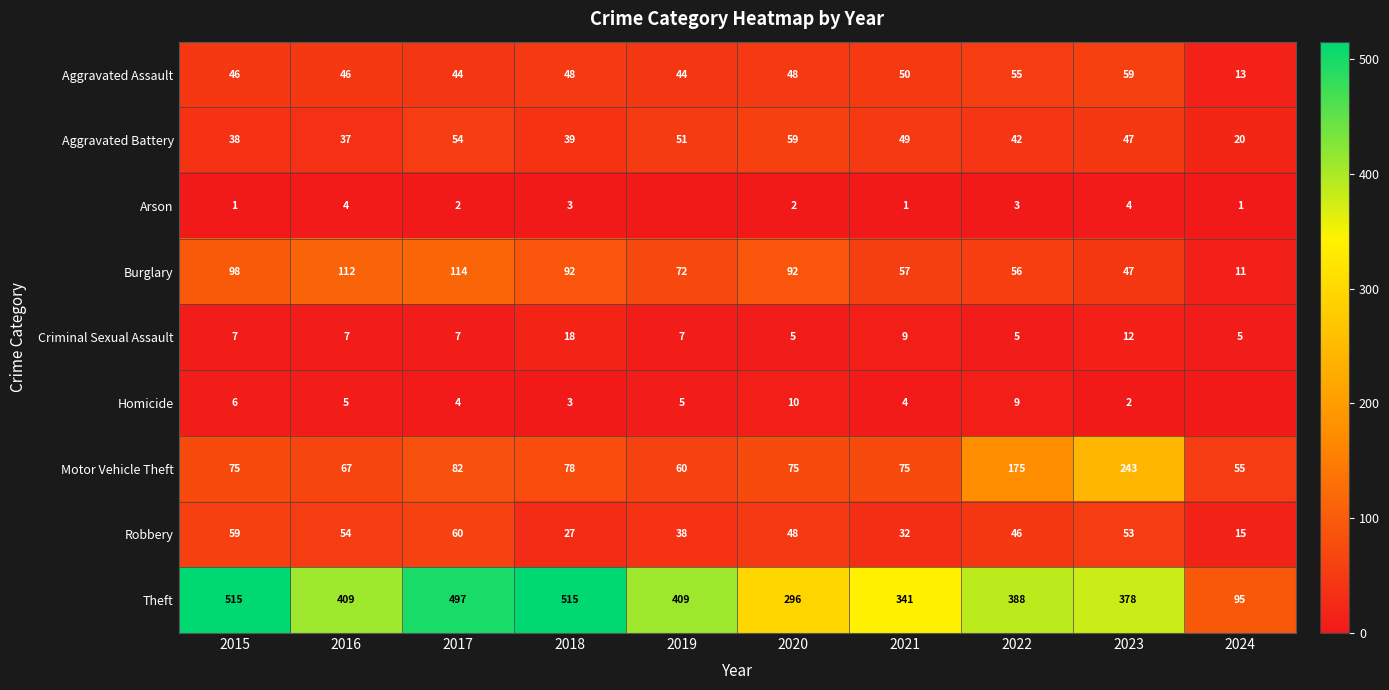

Is it true that Homicide equals 4 at 2018?

False